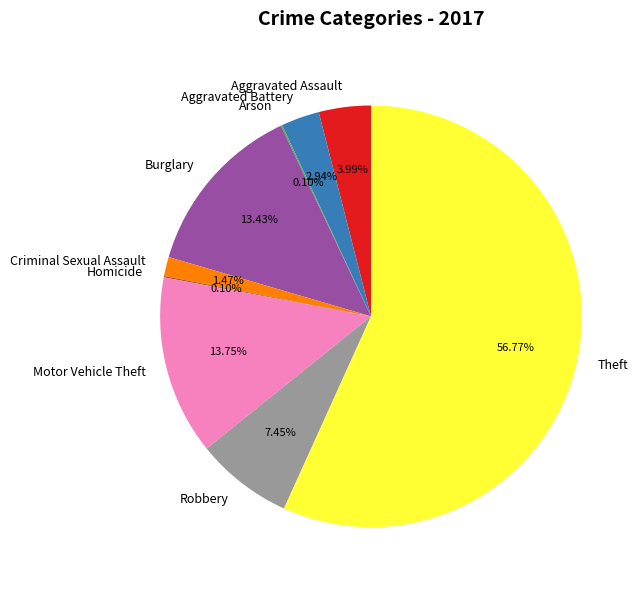

Does any single category account for the majority?

Yes